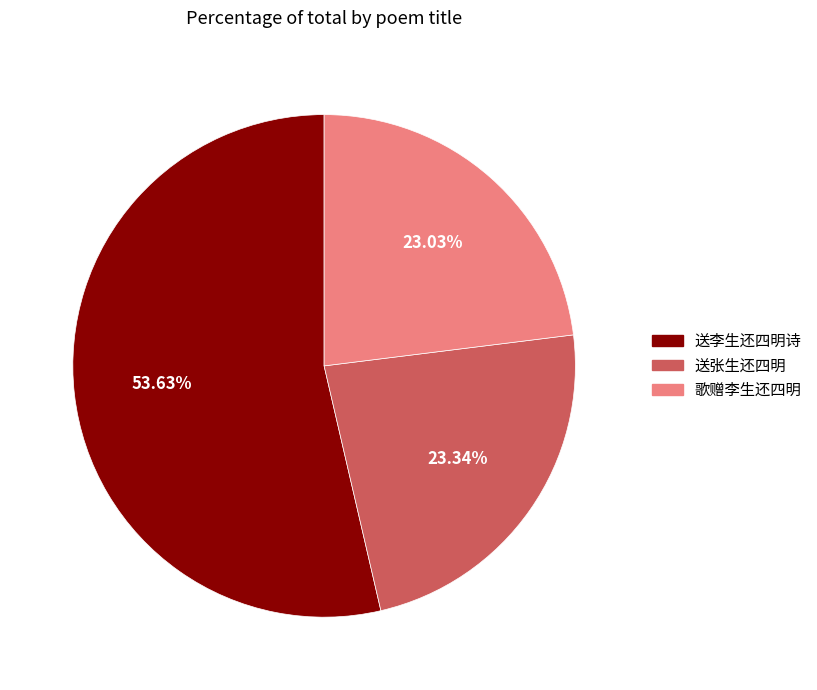

How much of the chart is everything except 送李生还四明诗?

46.4%